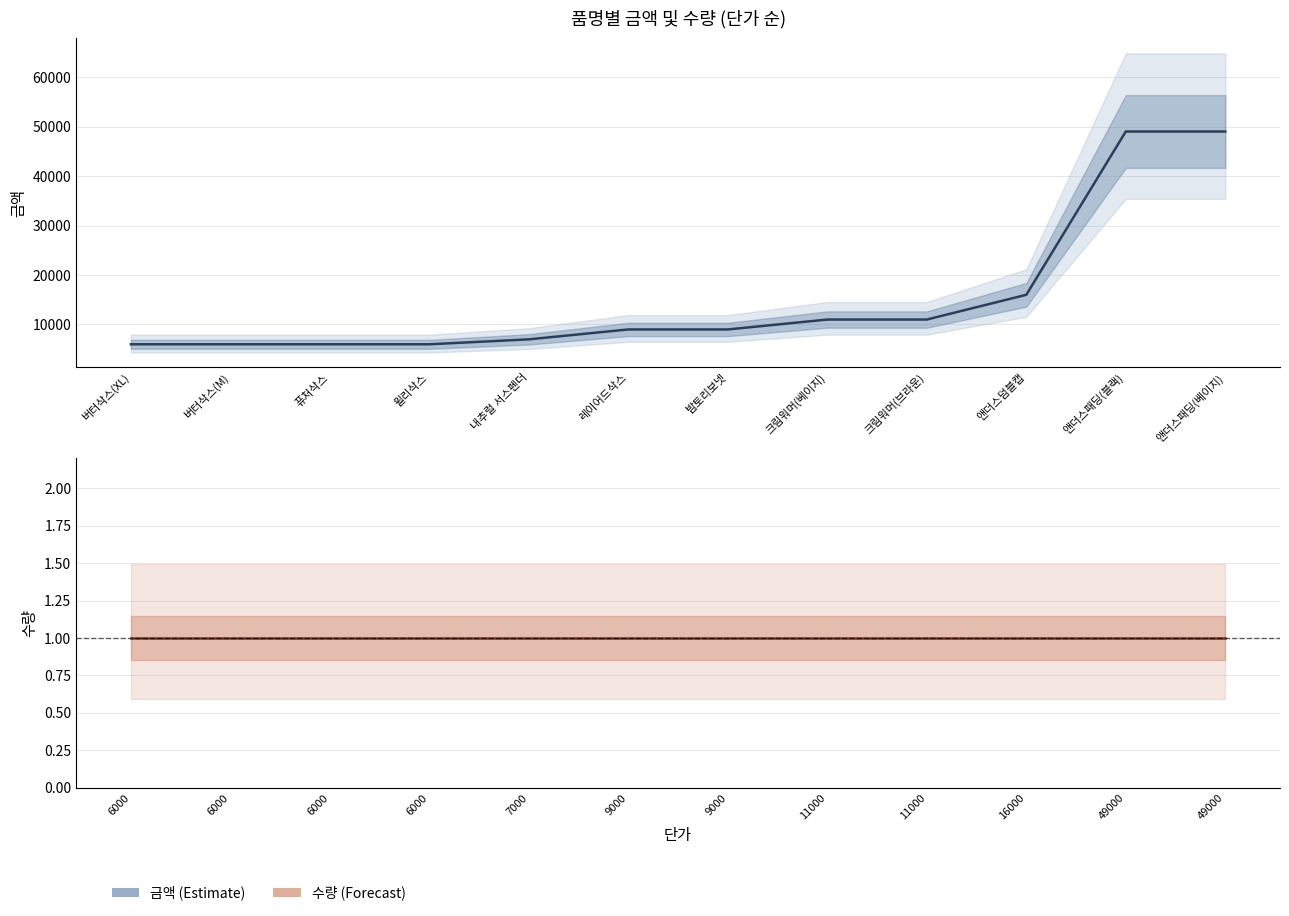

How many lines are shown in the chart?

2